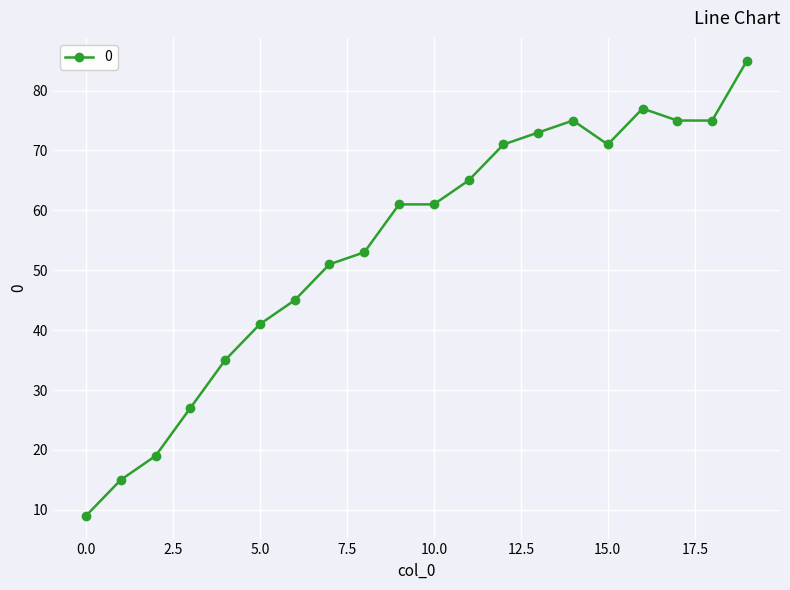

What is the difference between the maximum and second lowest values?

70